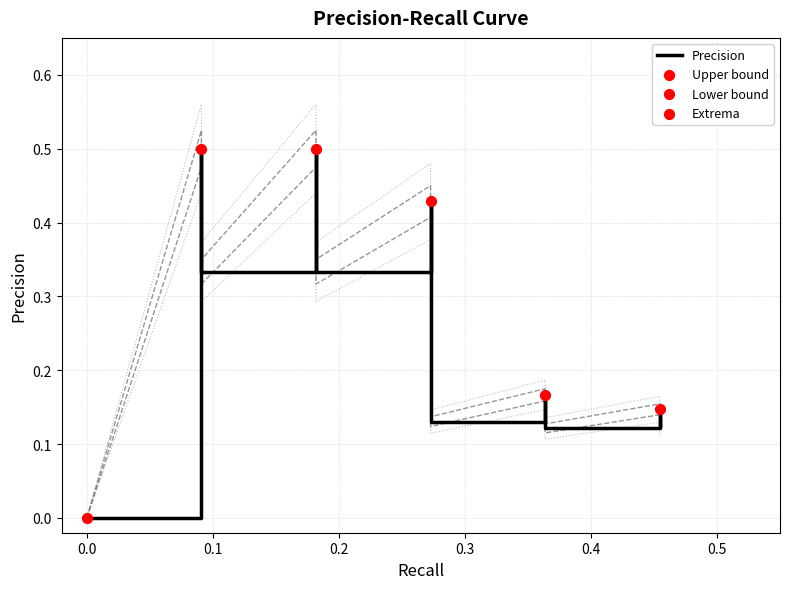

Which series has the largest Y range (max minus min)?

Extrema